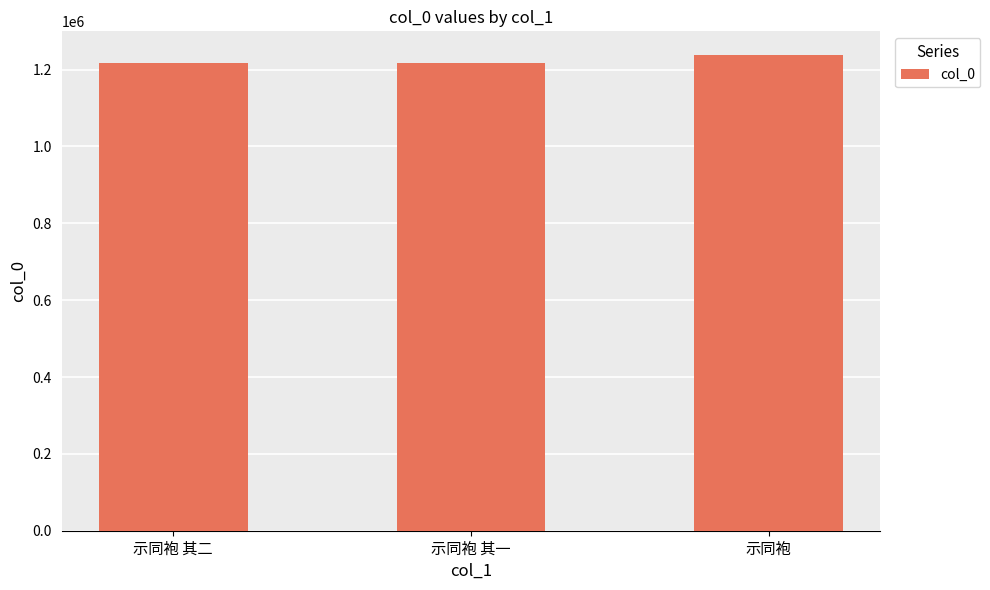

How many values are below 1217415?

1